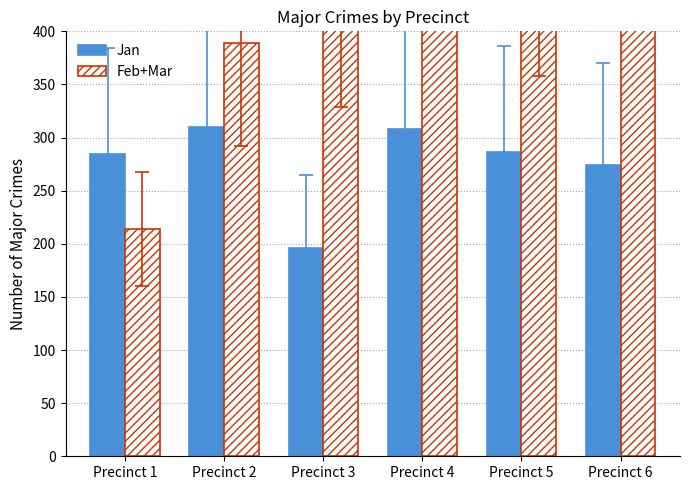

Rank the series by their maximum value, from highest to lowest.

Feb+Mar, Jan